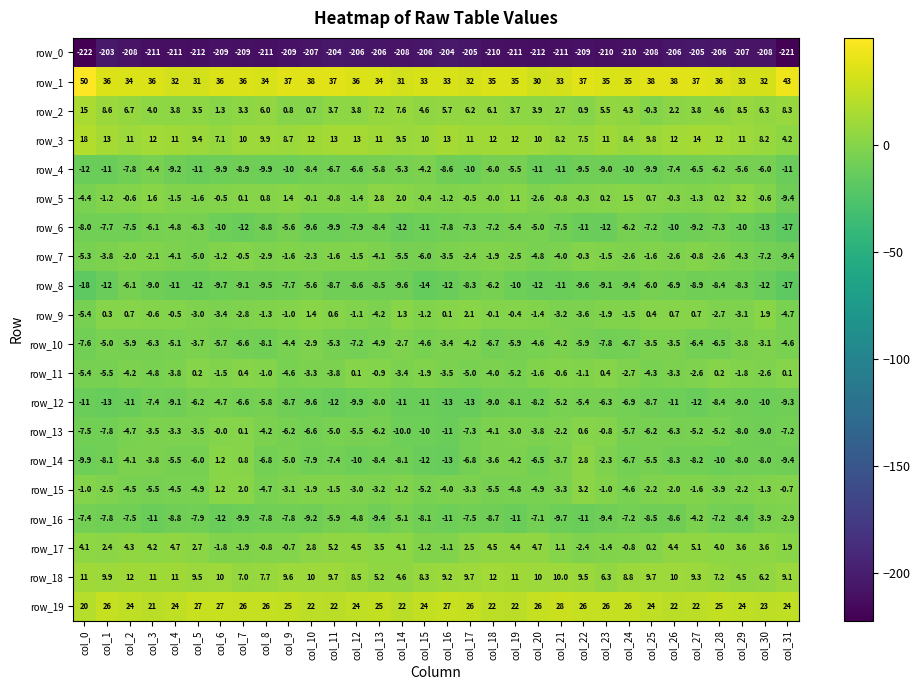

How many categories are shown in the chart?

32